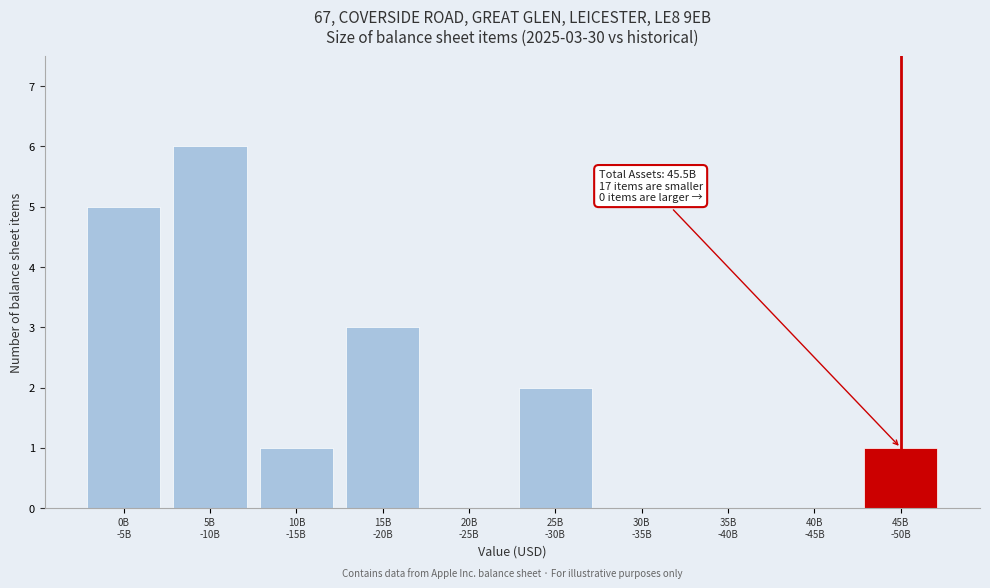

What is the sum of all values?

18